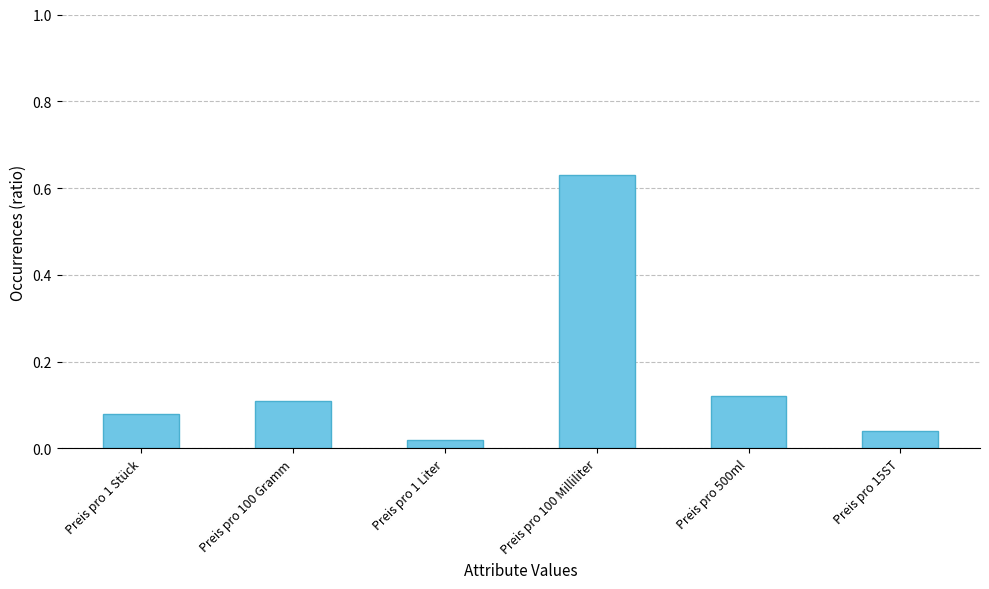

What is the average value?

0.2